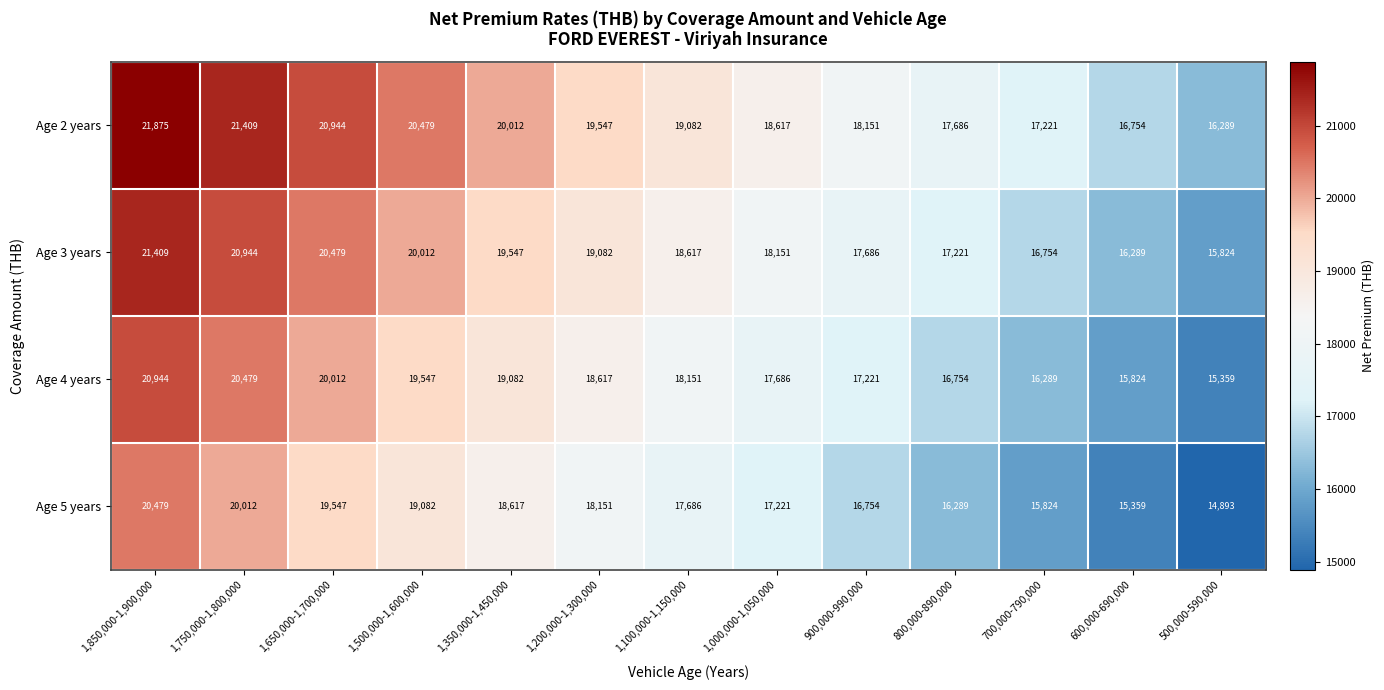

At which category does the chart reach its minimum across all series?

500,000-590,000